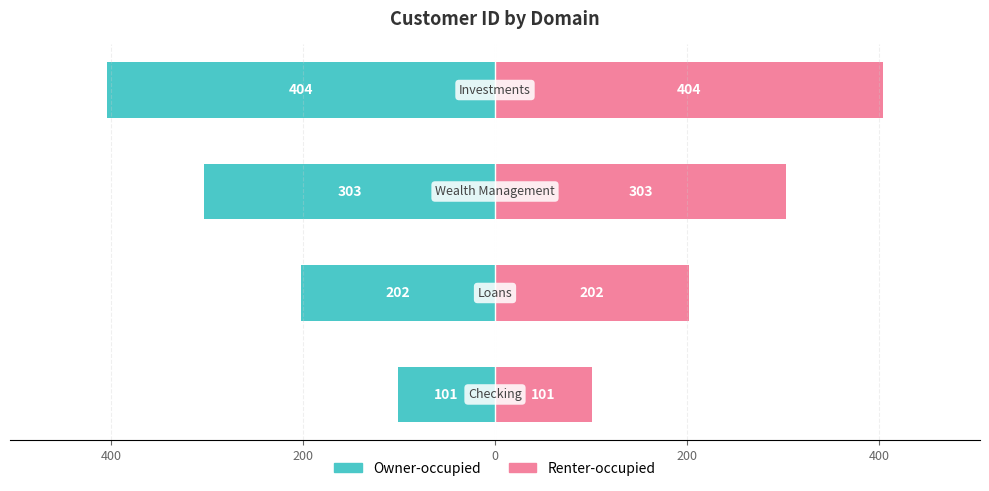

What is the value of the Owner-occupied bar at the 2nd from the left?

-202